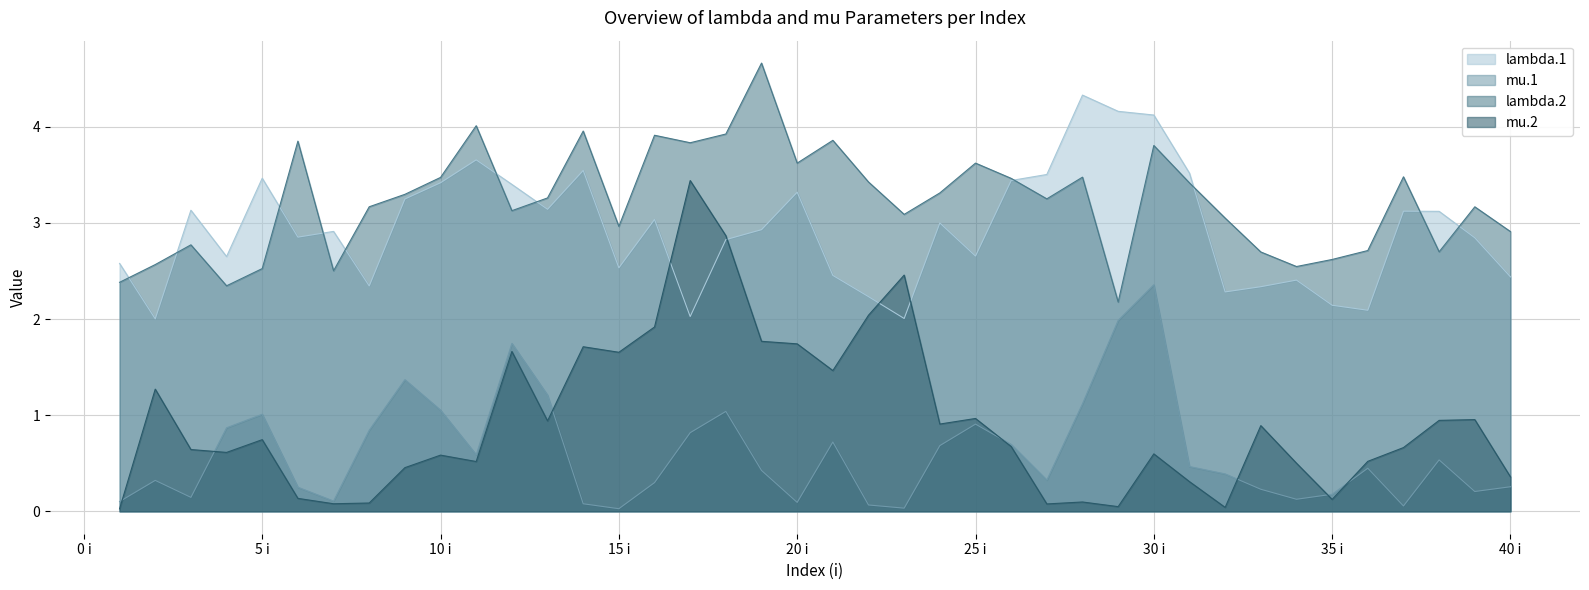

Which series has the largest total across all categories?

lambda.2